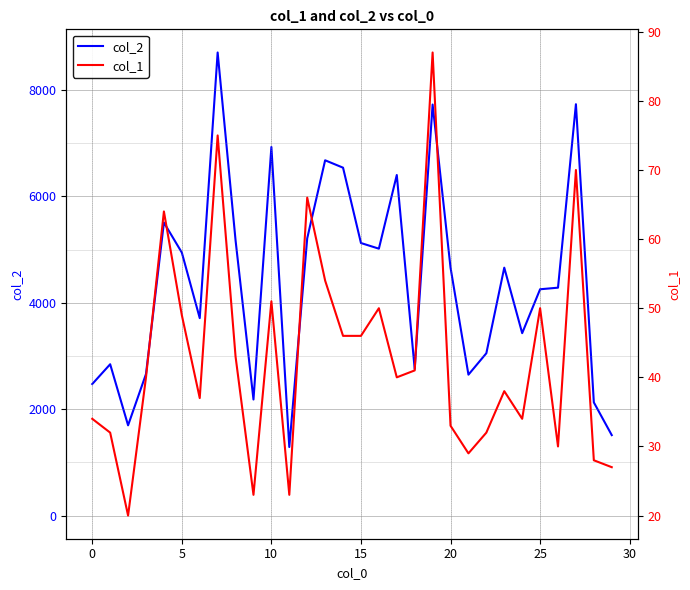

How many data points in col_2 are less than 4659?

15